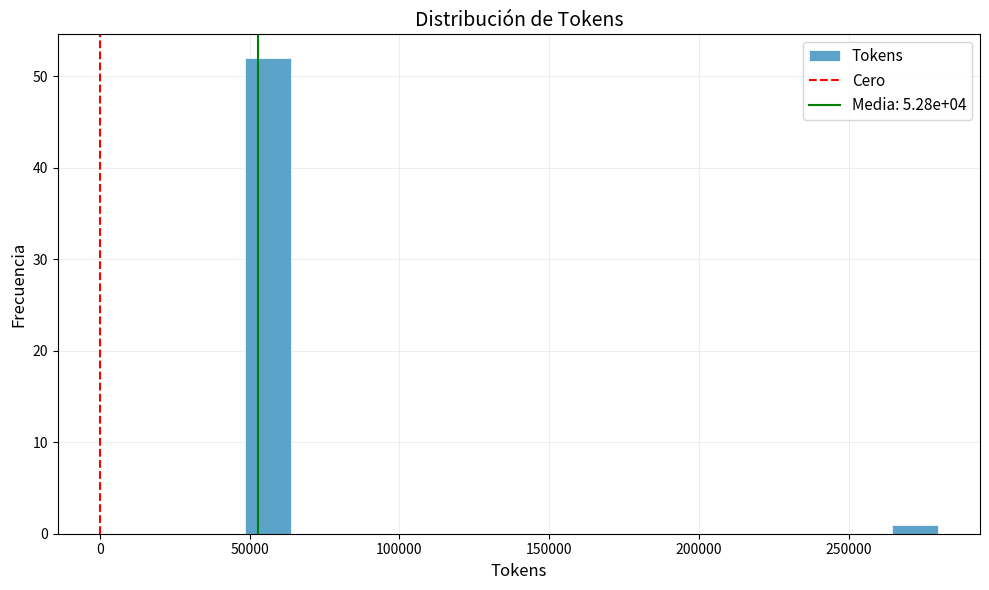

Read against the x-axis, roughly where is the centre of the tallest bar?

55000